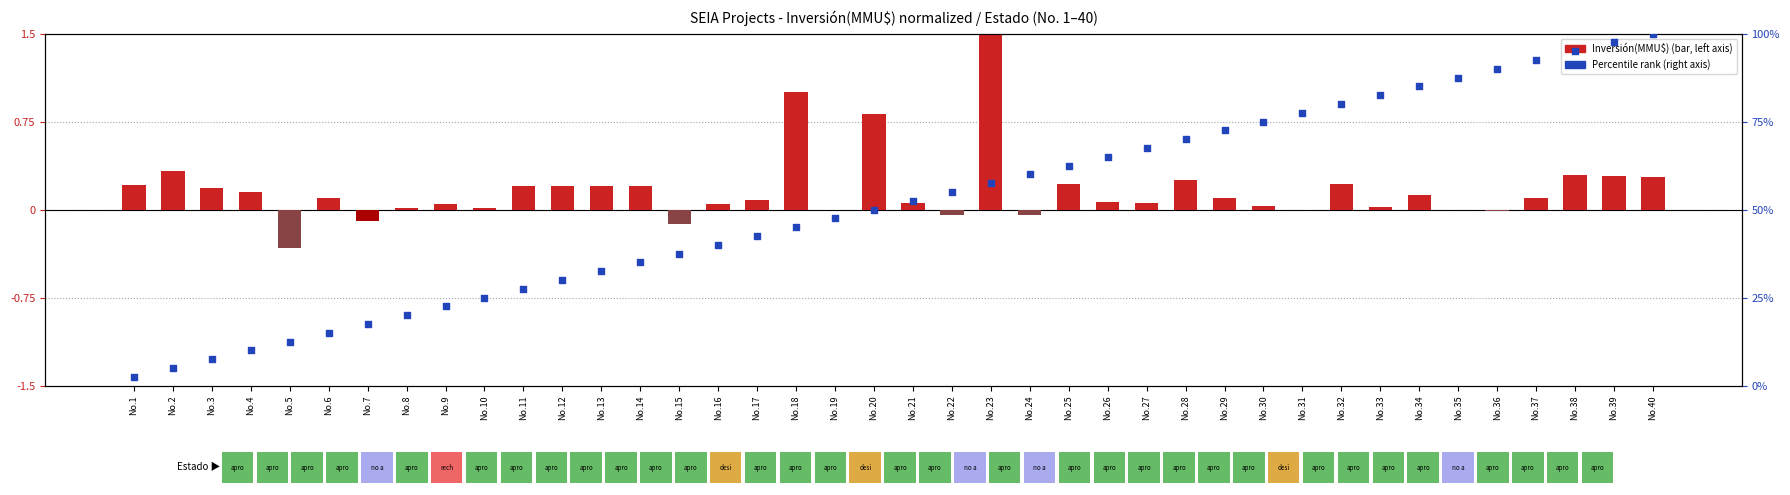

At which category is the sum across all series the highest?

No.40